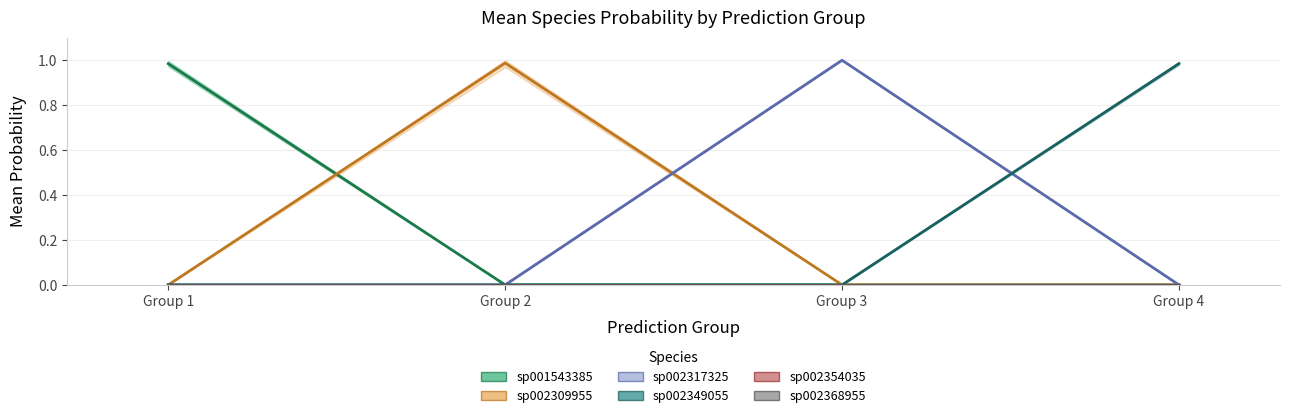

Where is the first local minimum for s__UBA1711 sp002309955?

2